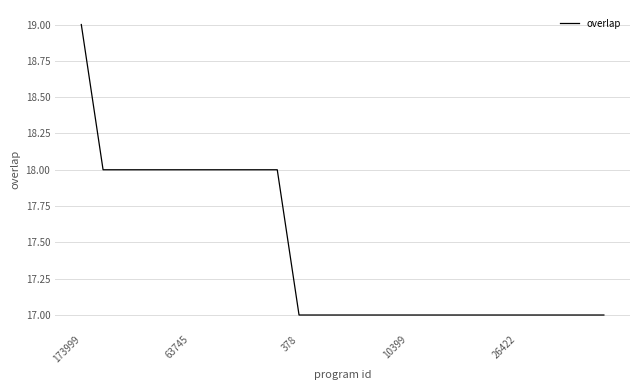

Reading left to right, what are all the values shown in this chart?

19	18	18	18	18	18	18	18	18	18	17	17	17	17	17	17	17	17	17	17	17	17	17	17	17